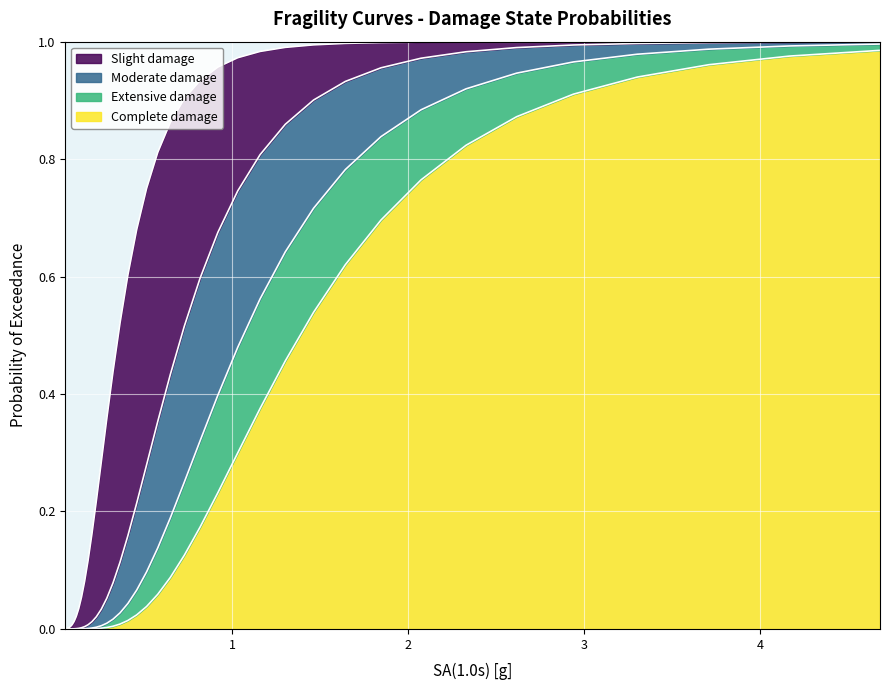

What is the difference between the maximum and minimum values in the Extensive_damage series?

1.0